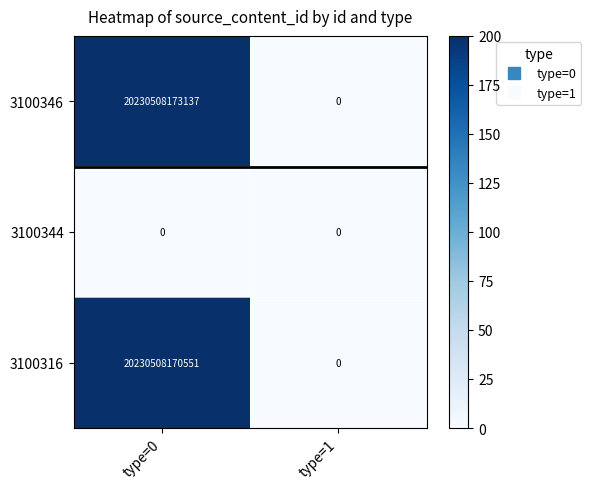

List the labels in order of 3100346 value, smallest first.

type=1, type=0